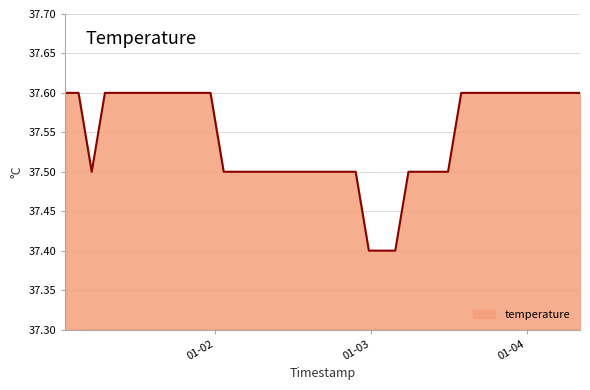

What is the minimum value shown in the chart?

37.4